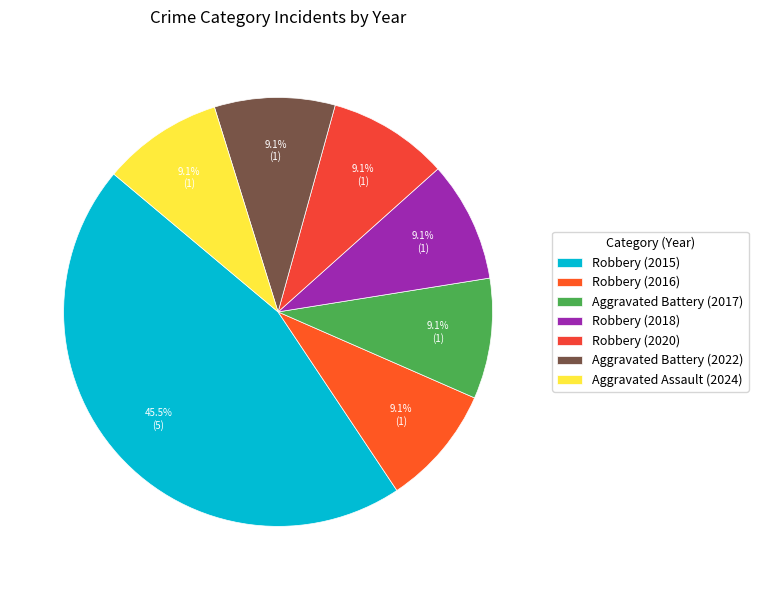

What is the largest slice in the pie chart?

Robbery (2015)